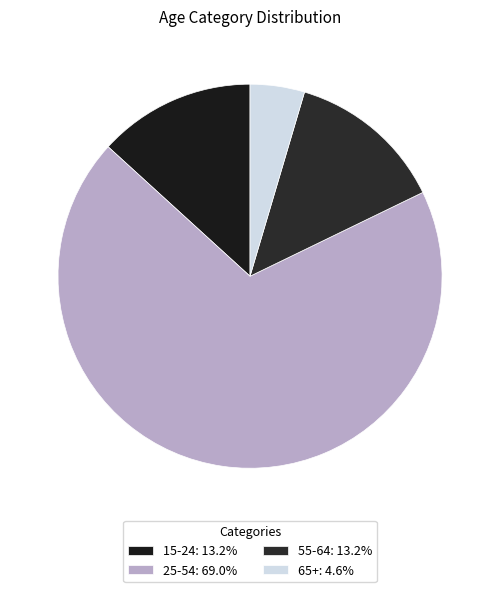

Which category has the smallest portion of the pie?

65+